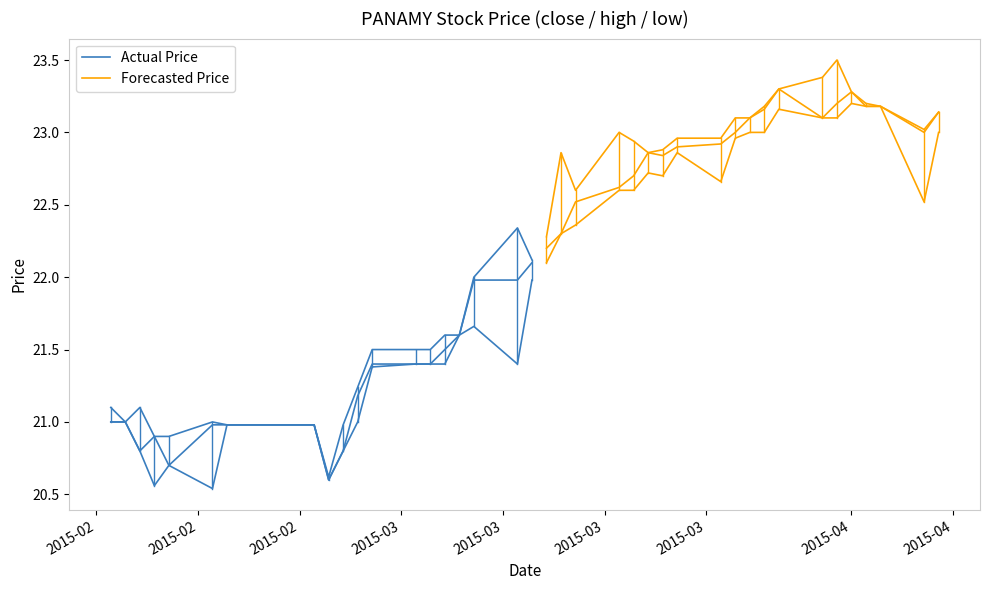

What is the total value across all series at 2015-02?

43.1